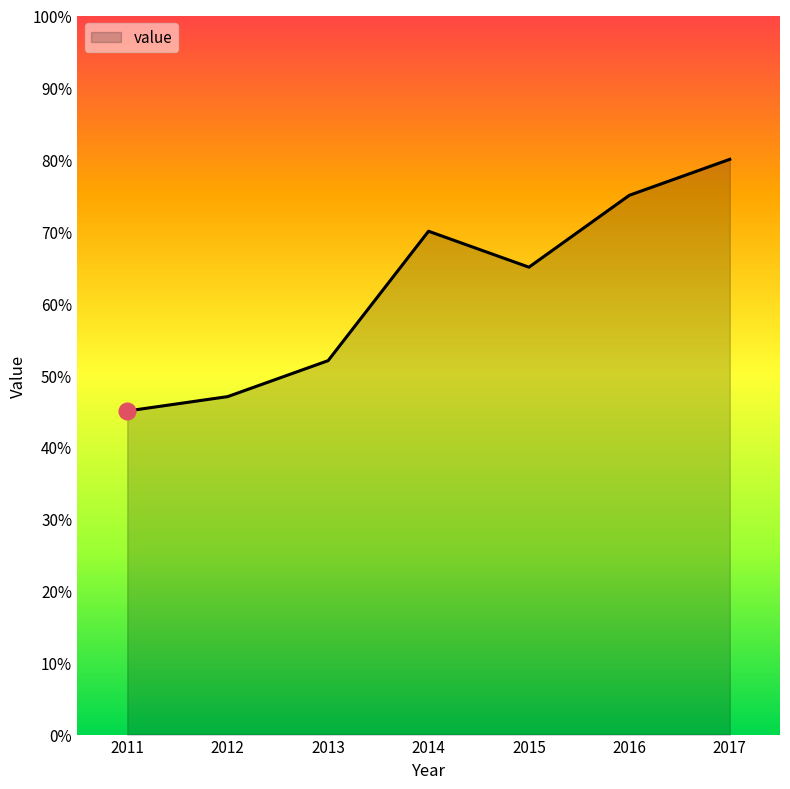

Where is the first local minimum?

2015